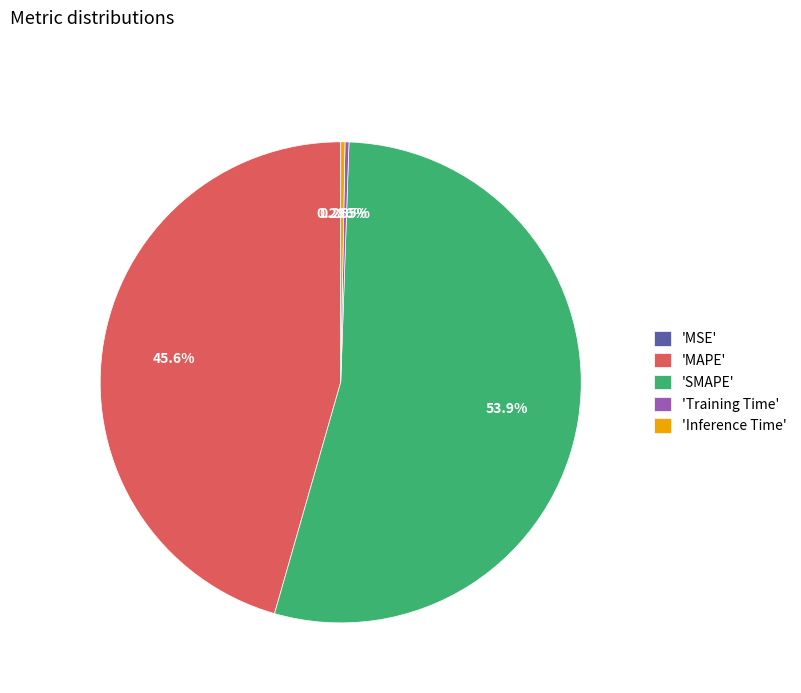

Combined, do 'MAPE' and 'Inference Time' account for over 50%?

No